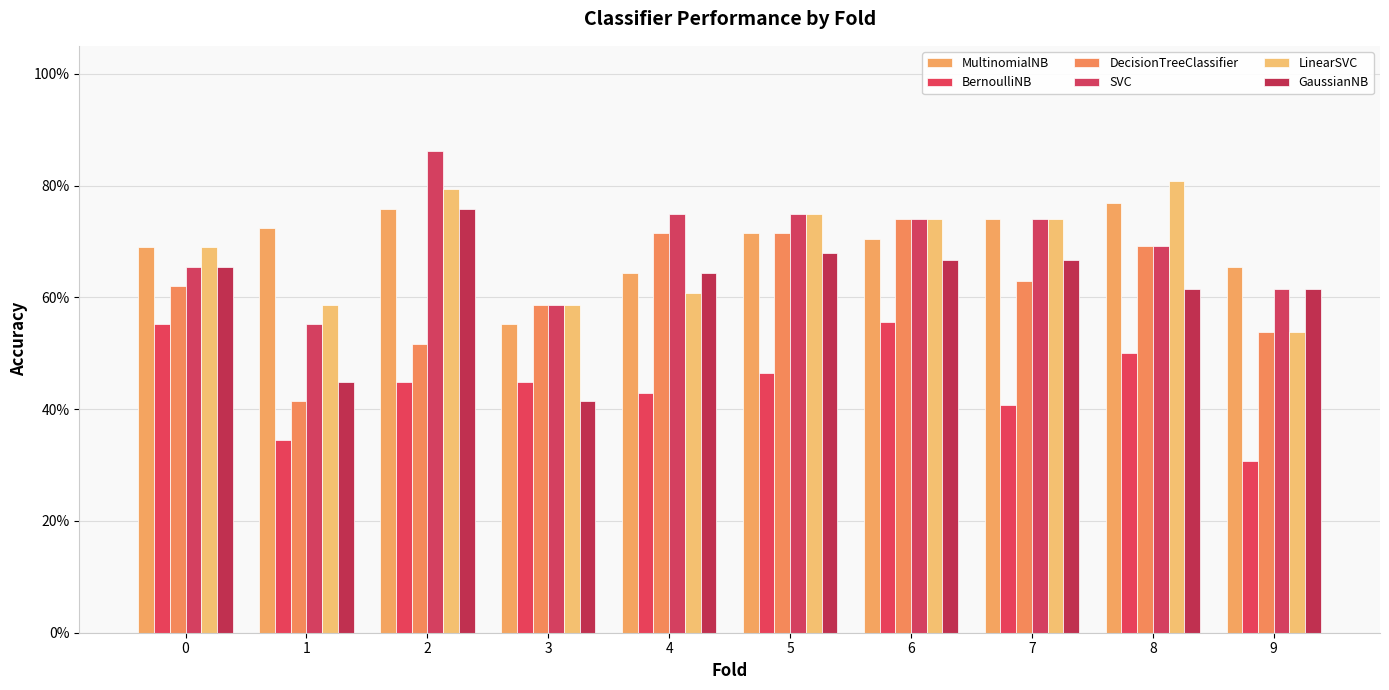

Are the bars horizontal?

No